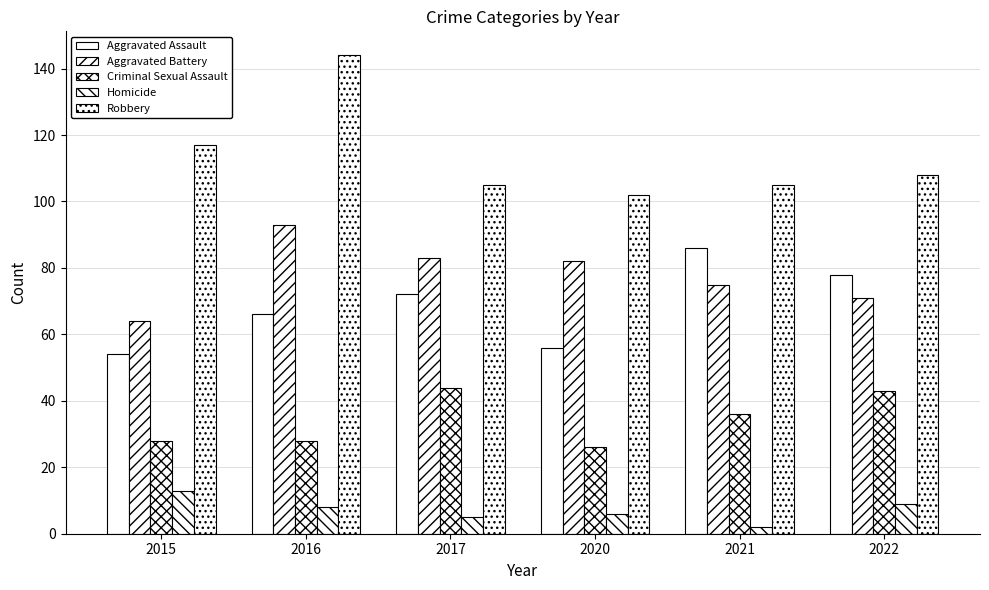

The Robbery series shows 172 at 2017. True or false?

False